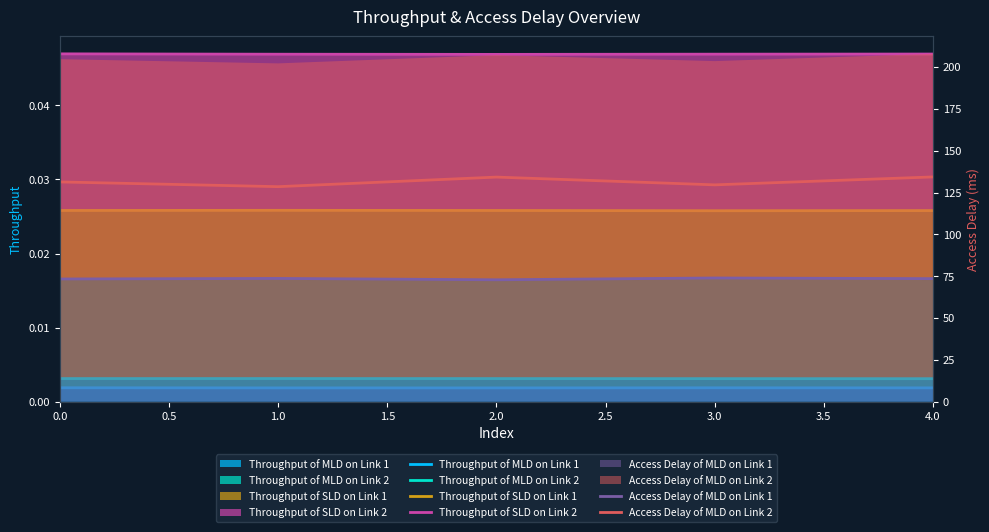

Which series has the widest spread of values?

Access Delay of MLD on Link 2